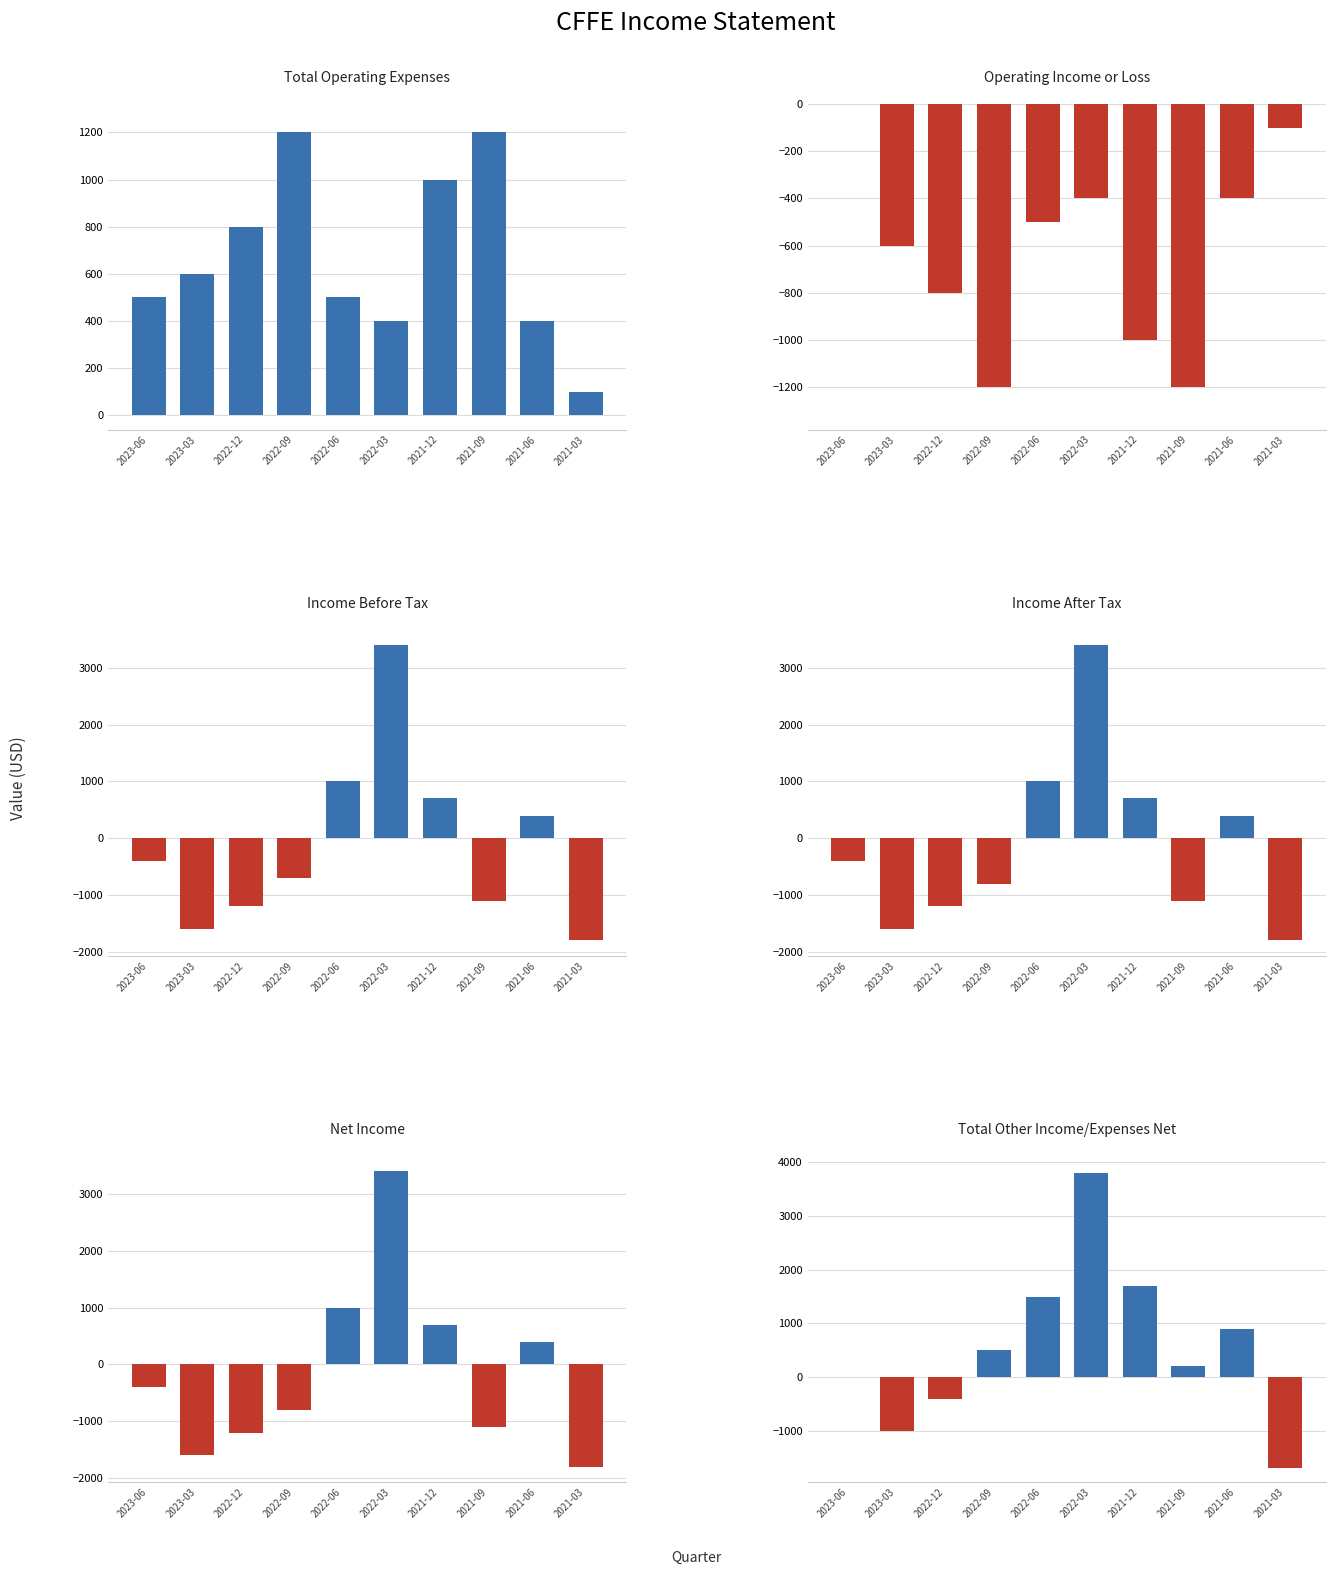

What position from the right is 2022-06?

6